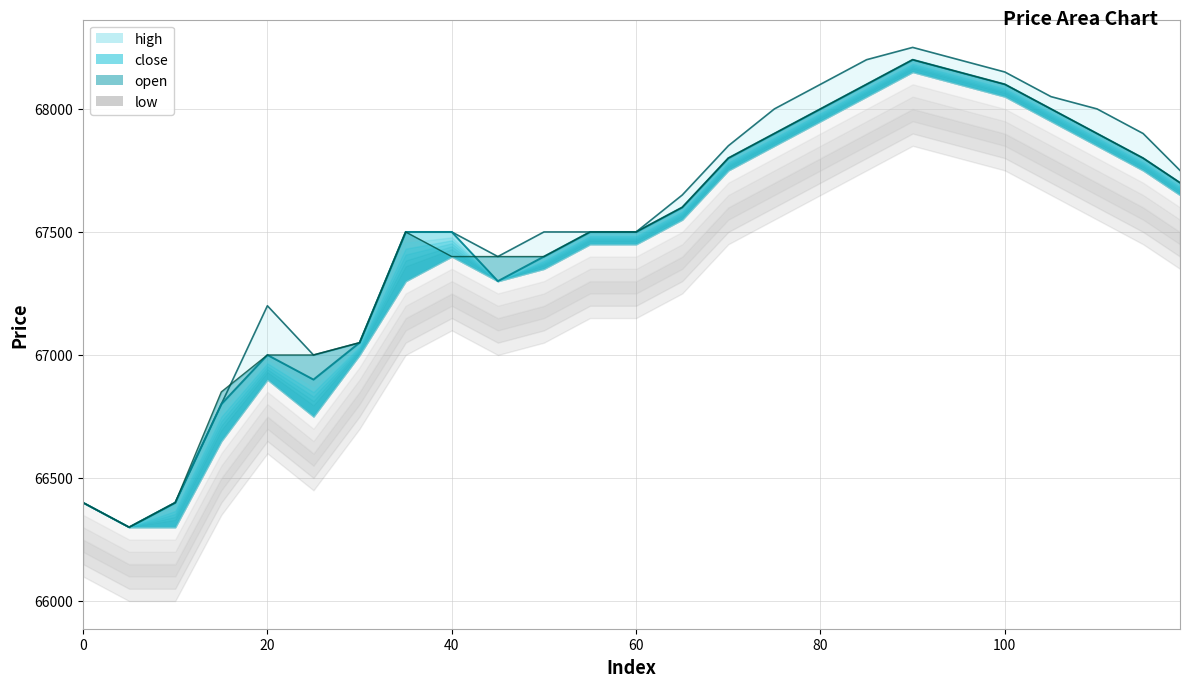

What is the maximum value shown in the chart?

68250